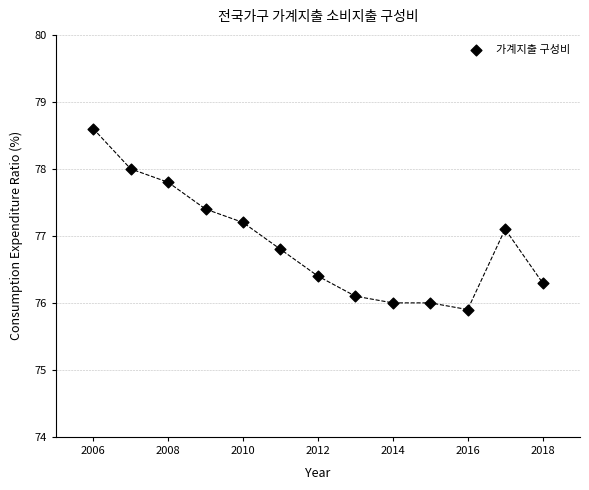

What is the range of Y values (max minus min)?

2.7